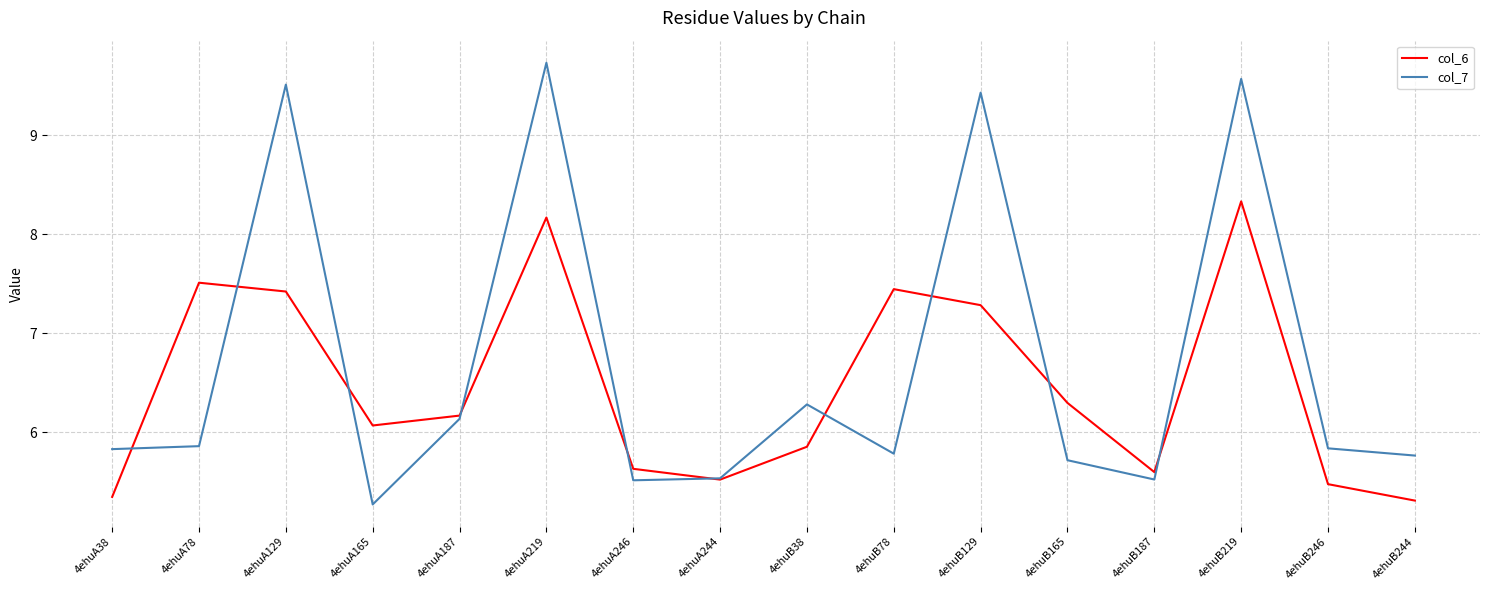

Where is col_6 nearest to the value 6?

4ehuA165